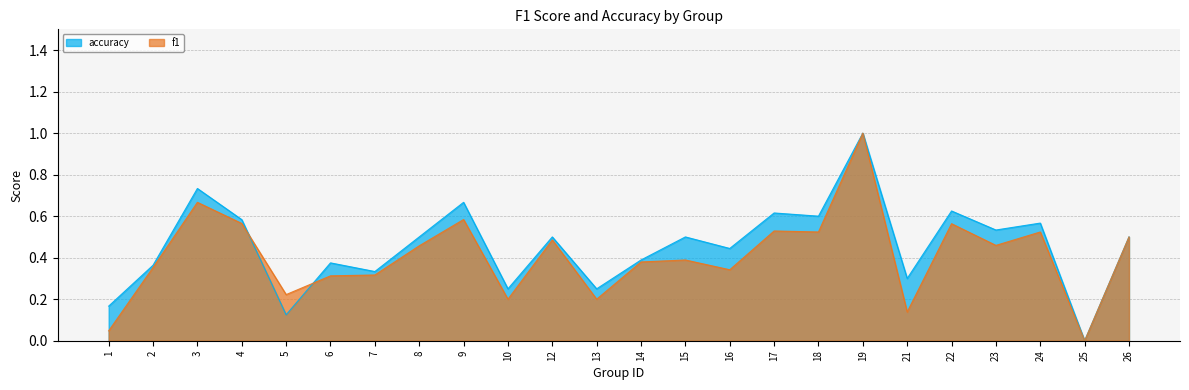

Between 12 and 15, which is larger?

12